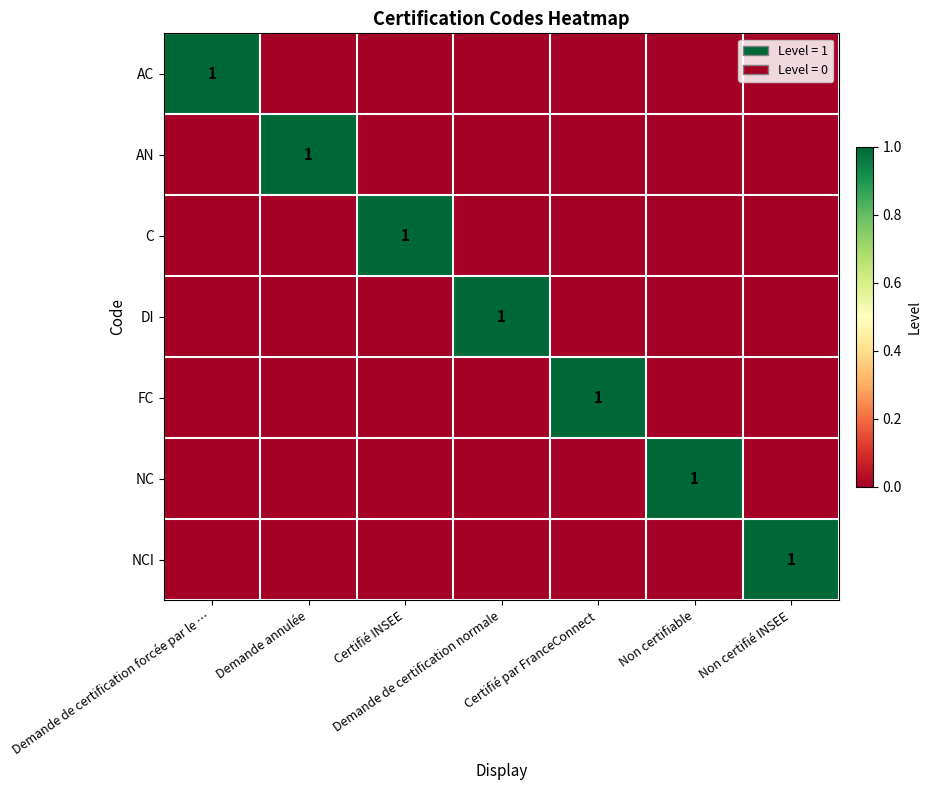

What is the greatest value displayed?

1